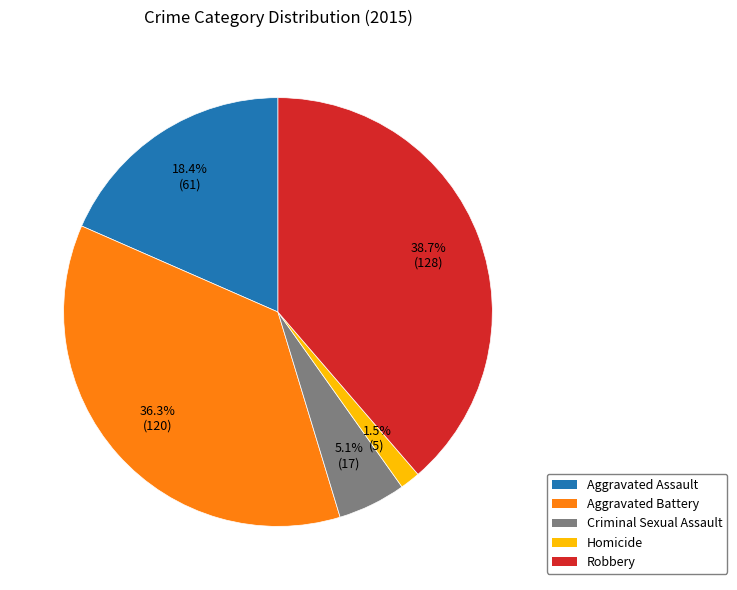

To the nearest percent, what percentage of the pie is Aggravated Assault?

18%